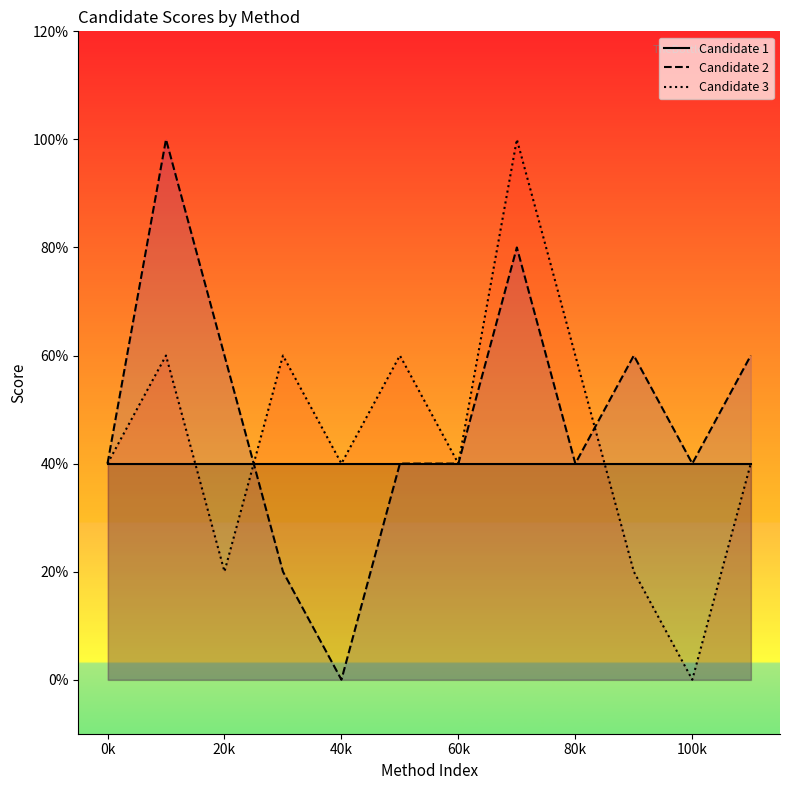

The value of Candidate 3 at 7 is 2. True or false?

False